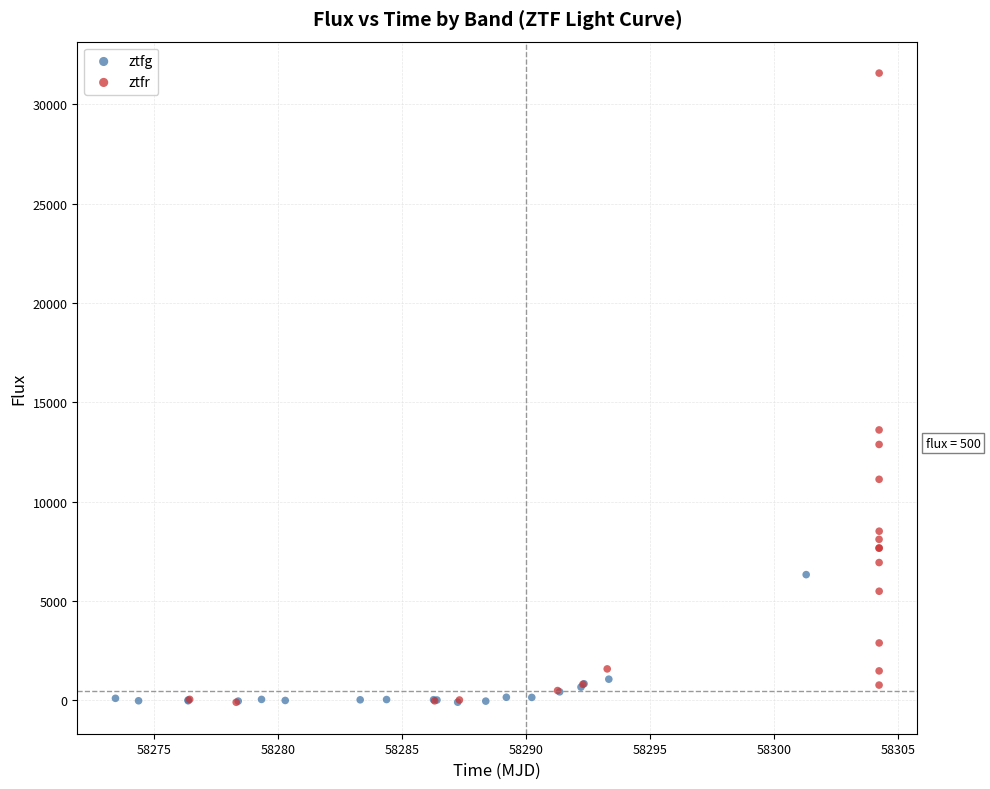

Which series reaches the maximum Y coordinate?

ztfr